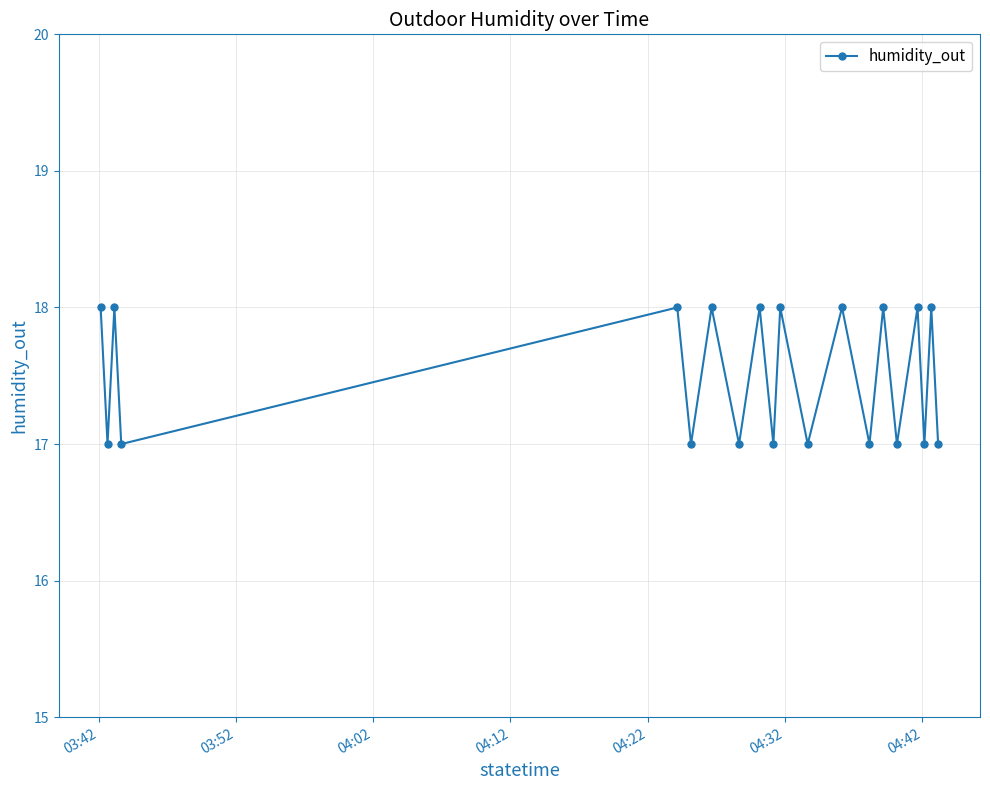

What is the value of the 3rd point from the left?

18